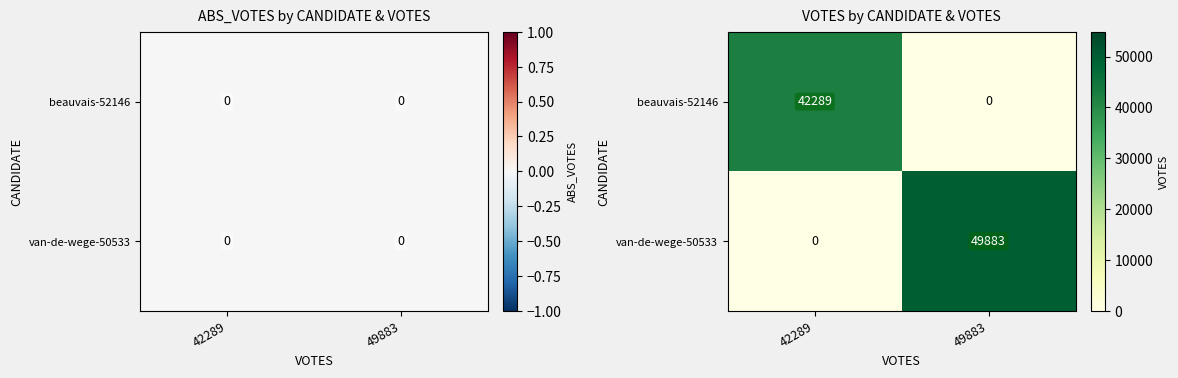

Is it true that beauvais-52146 equals 42289 at 42289?

True